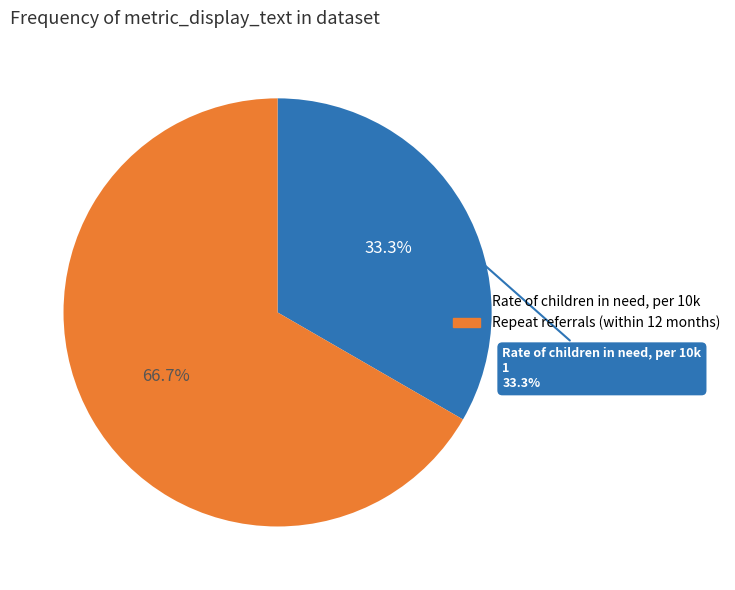

What is the majority slice?

Repeat referrals (within 12 months)